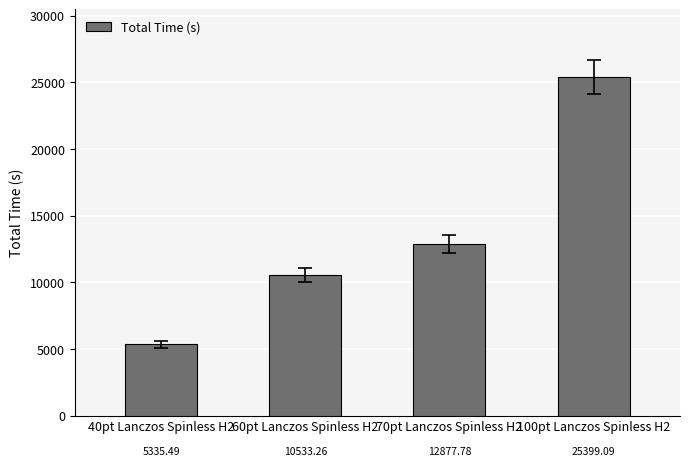

How many bars are there in total?

4